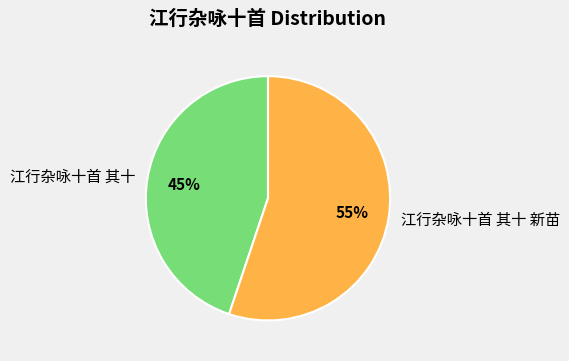

To the nearest percent, what is the difference between the 江行杂咏十首 其十 and 江行杂咏十首 其十 新苗 slice percentages?

10%